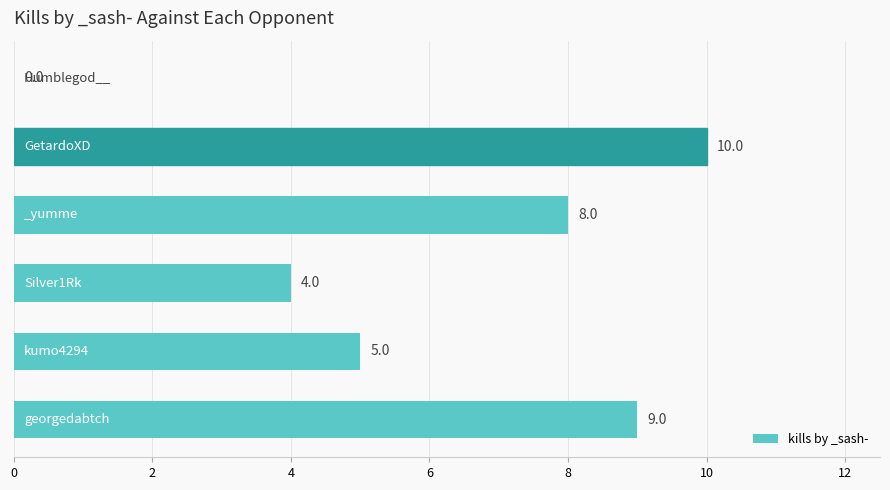

How many positive values are there?

5